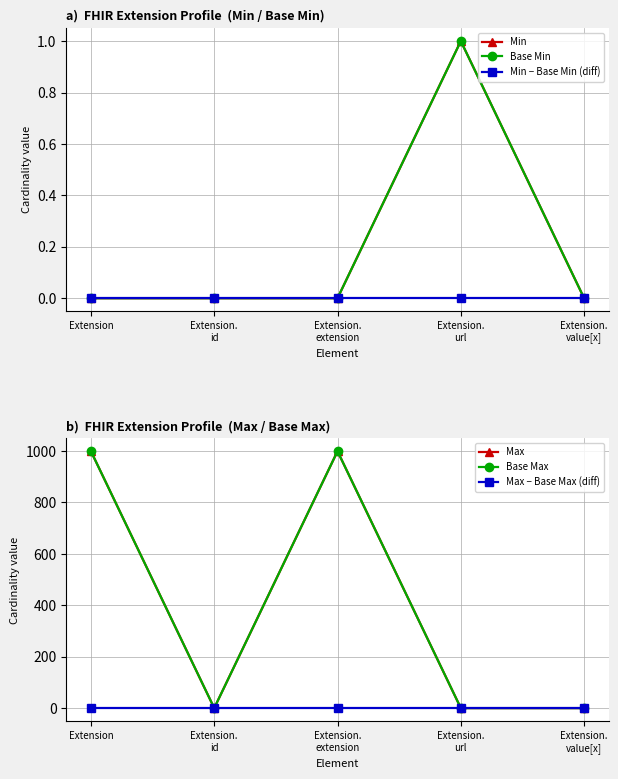

True or false: Min − Base Min (diff) and Base Min intersect in this chart.

False